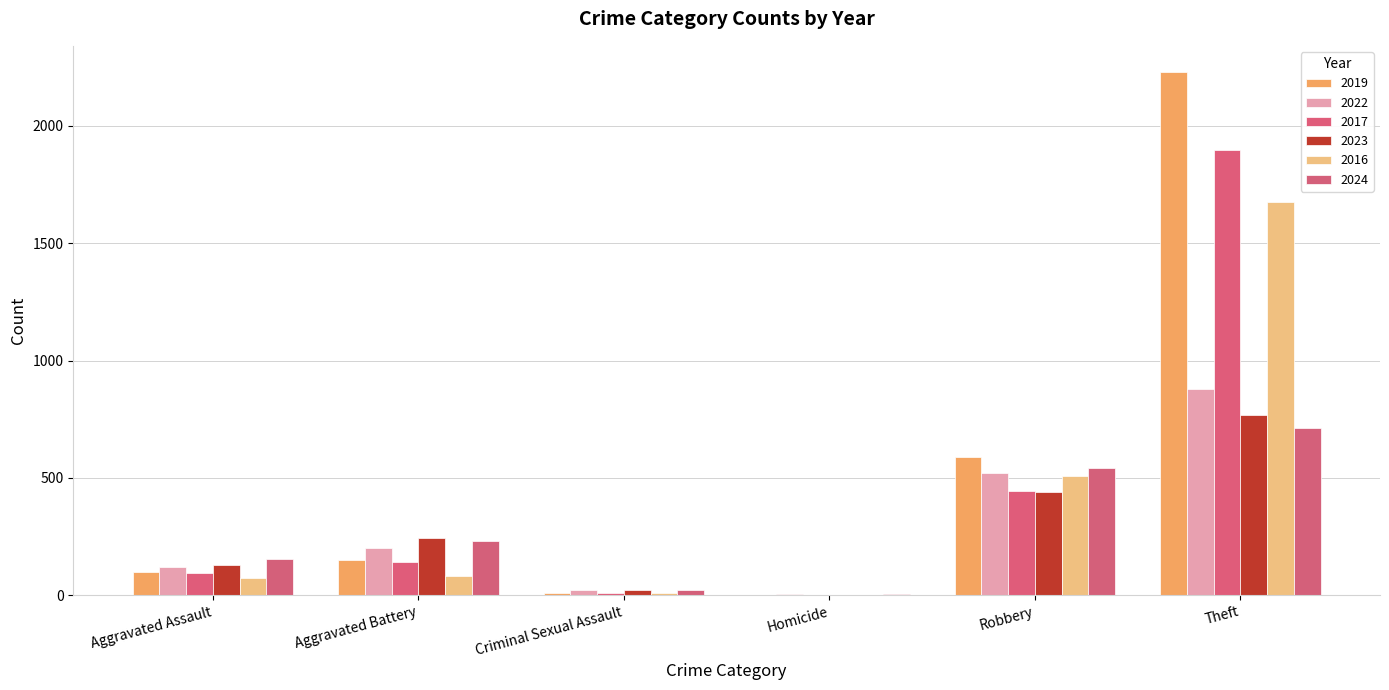

At which category is the sum across all series the highest?

Theft